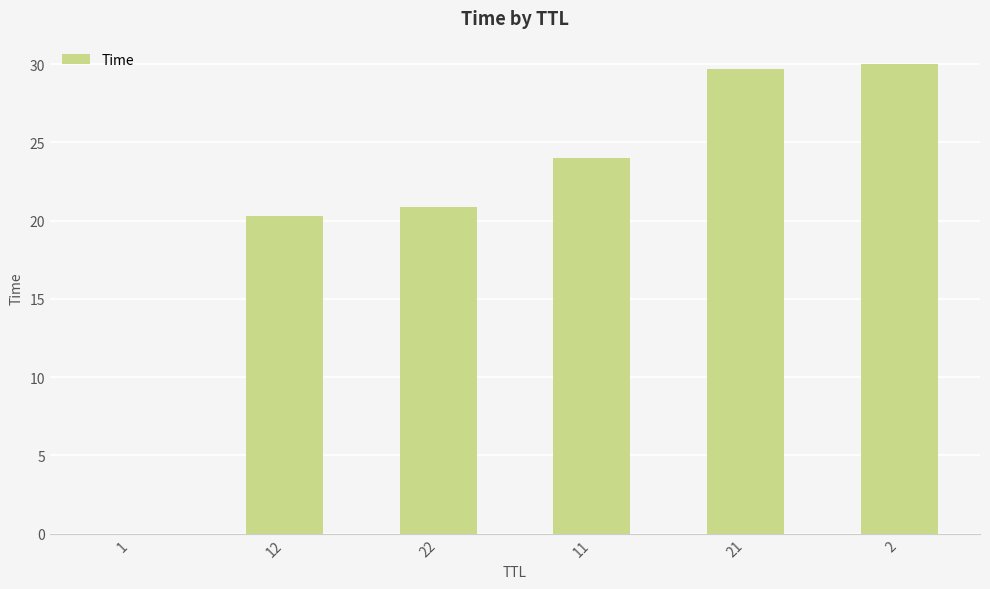

Does the chart contain stacked bars?

No